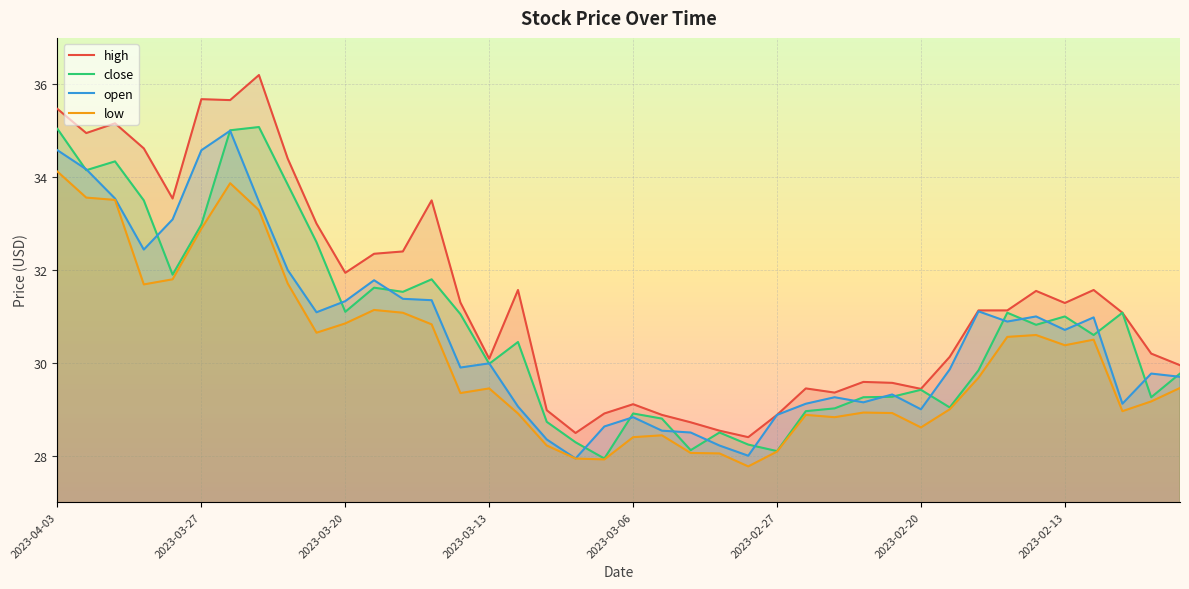

How many data points in low are less than 29?

16